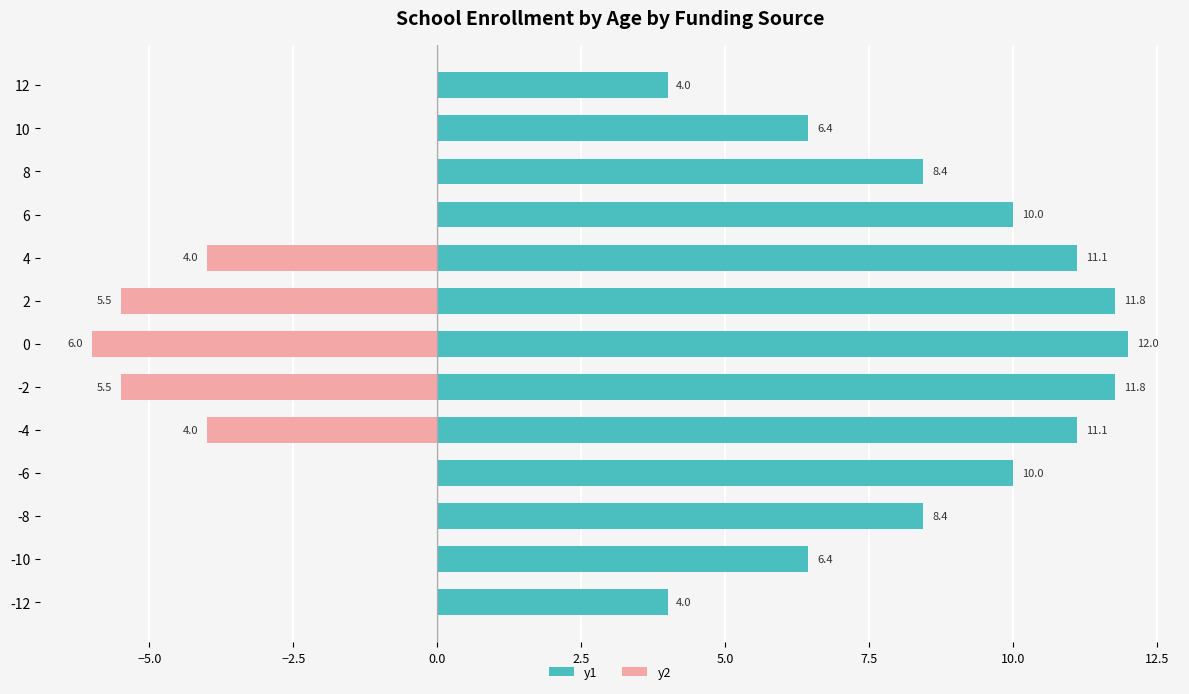

True or false: y1 has a value of 14.6 at 6.

False